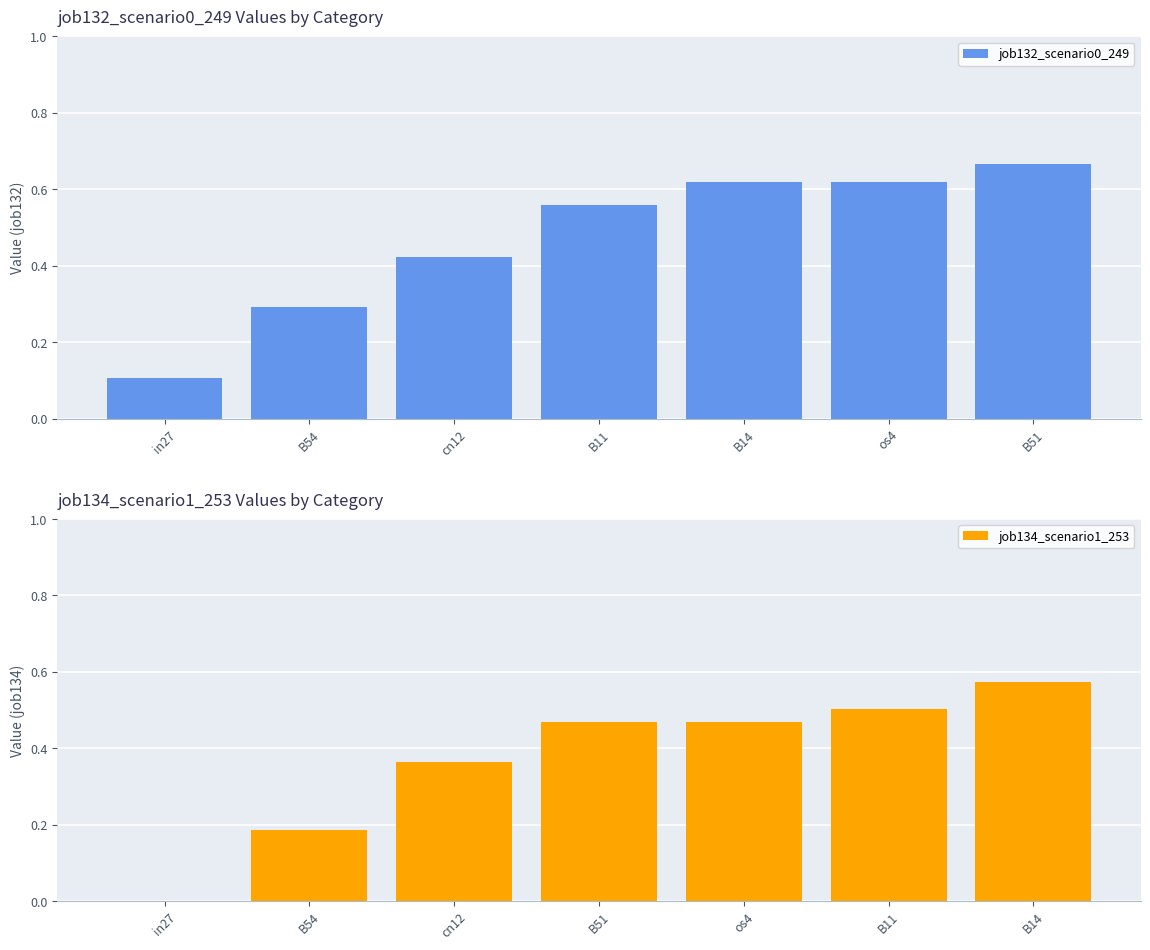

Is it true that job132_scenario0_249 equals 0.3 at B54?

True